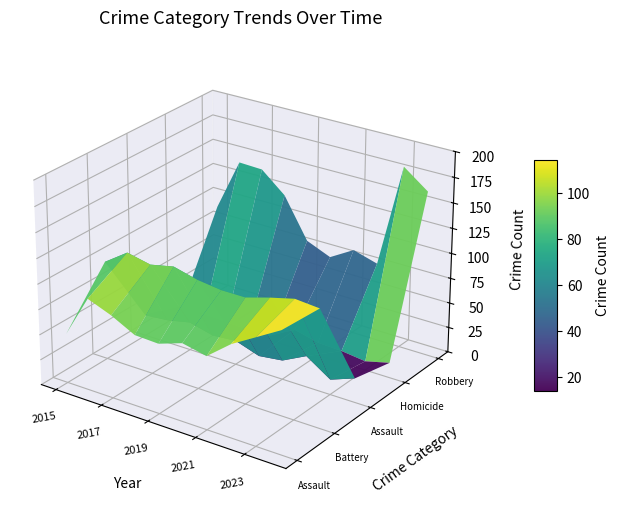

Reading left to right, what are all the values shown in this chart?

Aggravated Assault: 49	91	82	70	69	77	72	91	105	119
Aggravated Battery: 98	114	109	114	108	105	105	112	118	116
Criminal Sexual Assault: 21	23	28	22	24	16	19	31	15	24
Homicide: 8	6	5	4	6	19	13	12	9	15
Robbery: 90	142	141	121	81	71	85	78	181	163